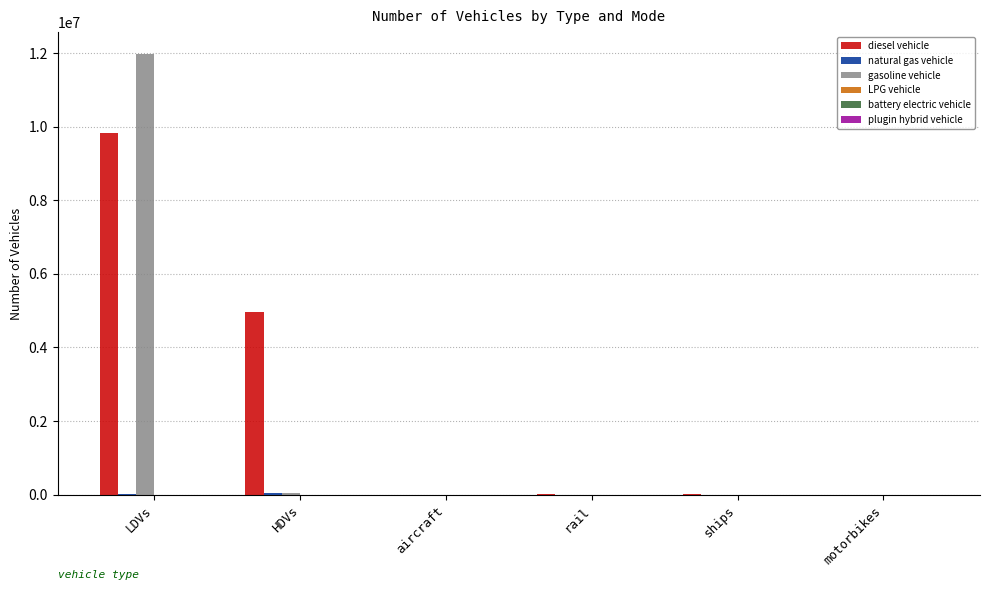

Does the chart contain stacked bars?

No